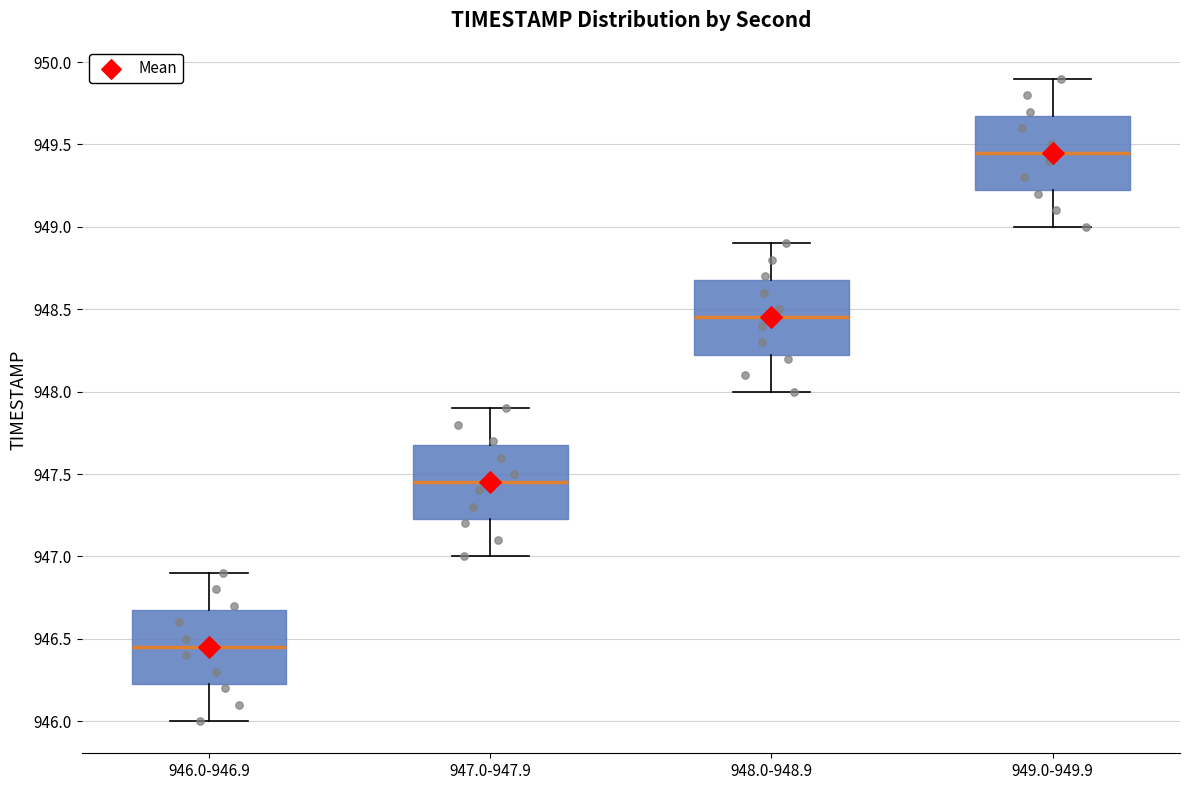

Which box's median line is the highest?

949.0-949.9